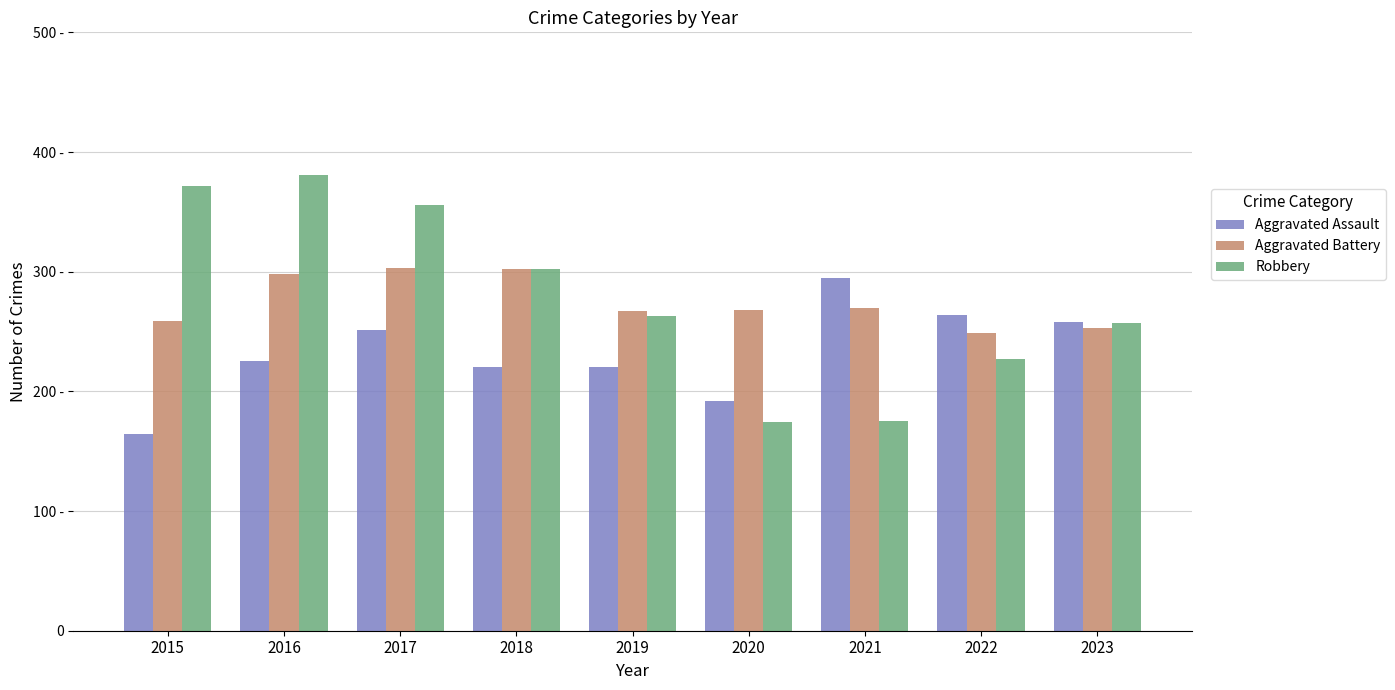

At which category is the sum across all series the highest?

2017